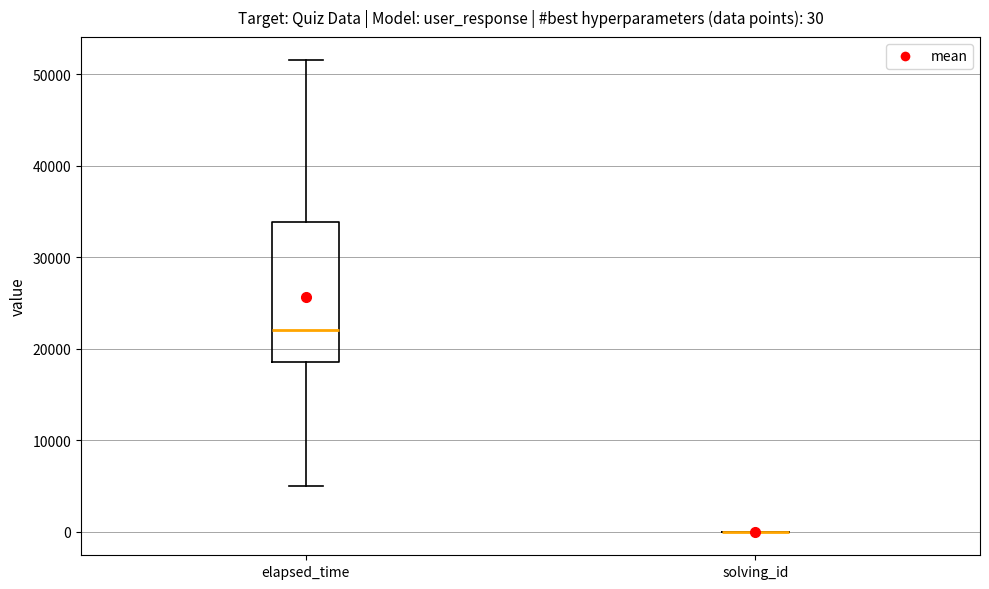

Which box is the tallest, from its lower edge to its upper edge?

elapsed_time